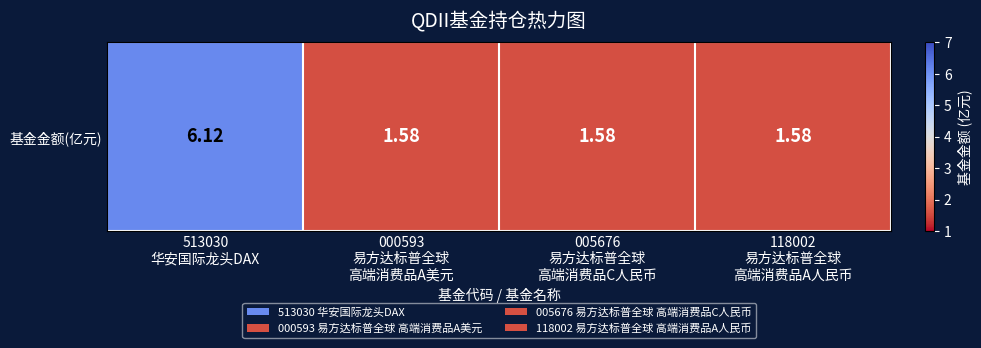

What is the difference between the maximum and minimum values?

4.5